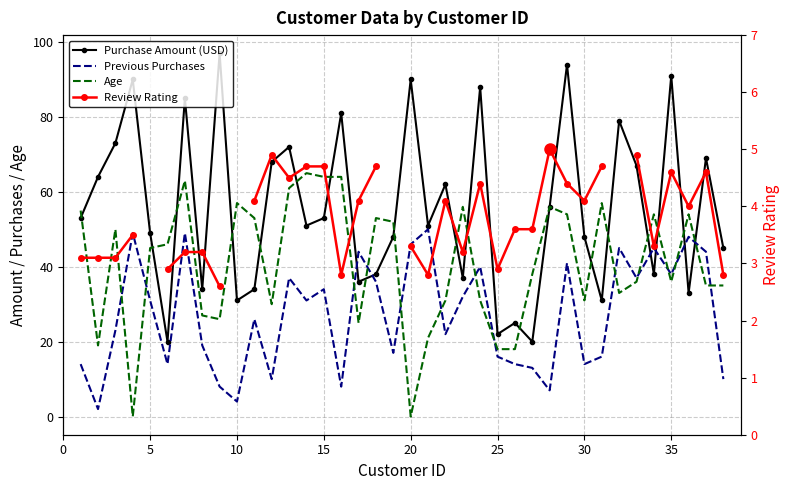

Is this an area chart (filled region under the line)?

No